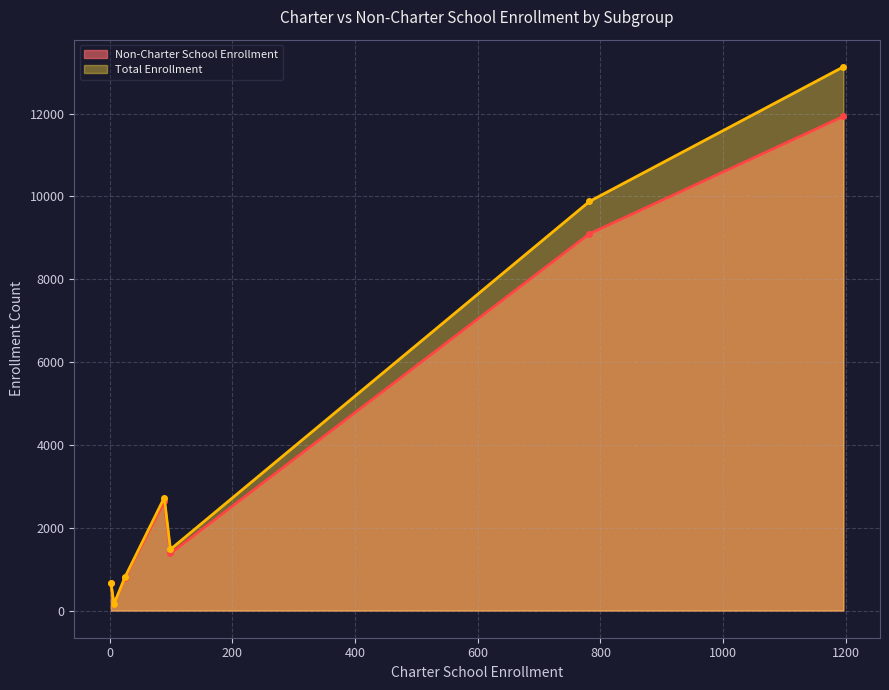

Which series has the widest spread of values?

Total Enrollment